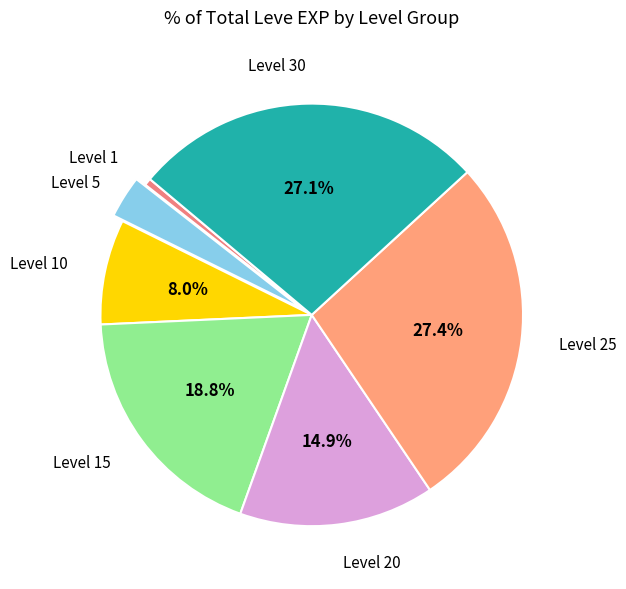

How many segments does this pie chart have?

7